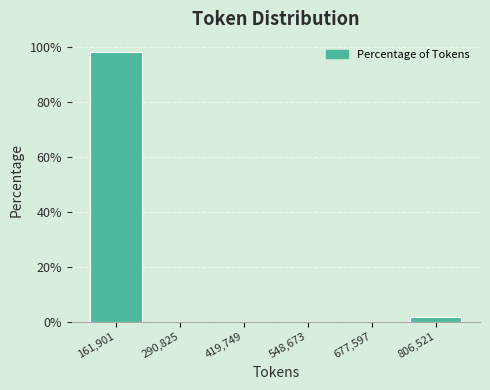

Reading left to right, what are all the values shown in this chart?

161,901=98.1	290,825=0.0	419,749=0.0	548,673=0.0	677,597=0.0	806,521=1.9